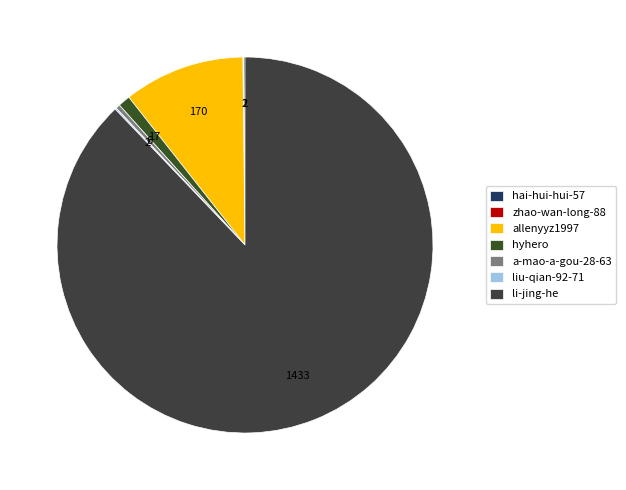

To the nearest percent, what is the average slice percentage?

14%